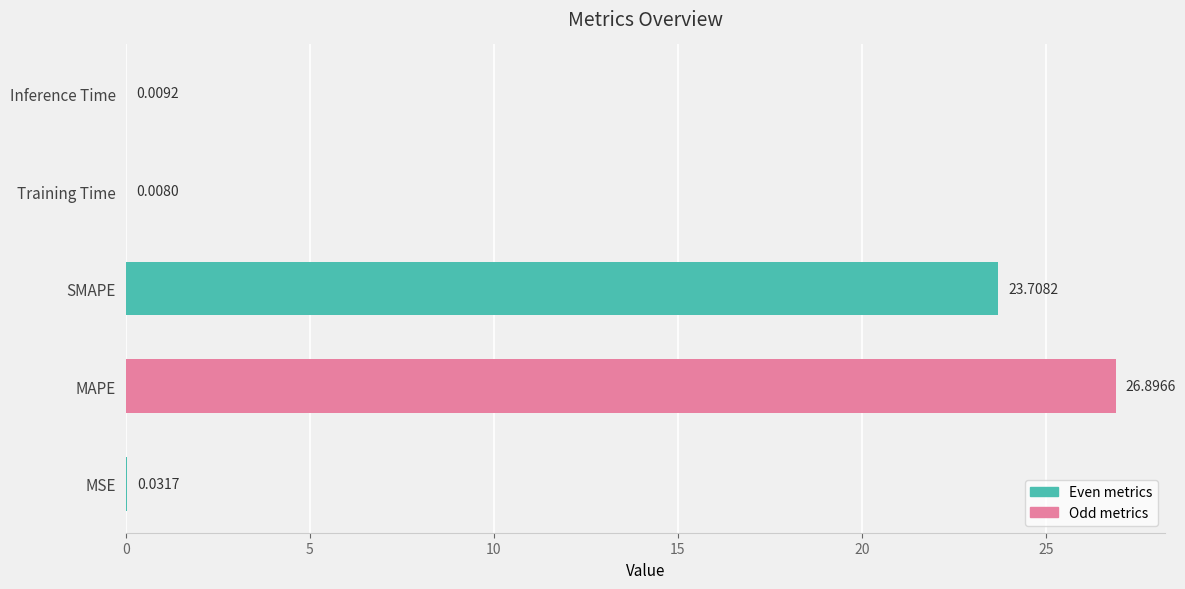

Are the bars horizontal?

Yes